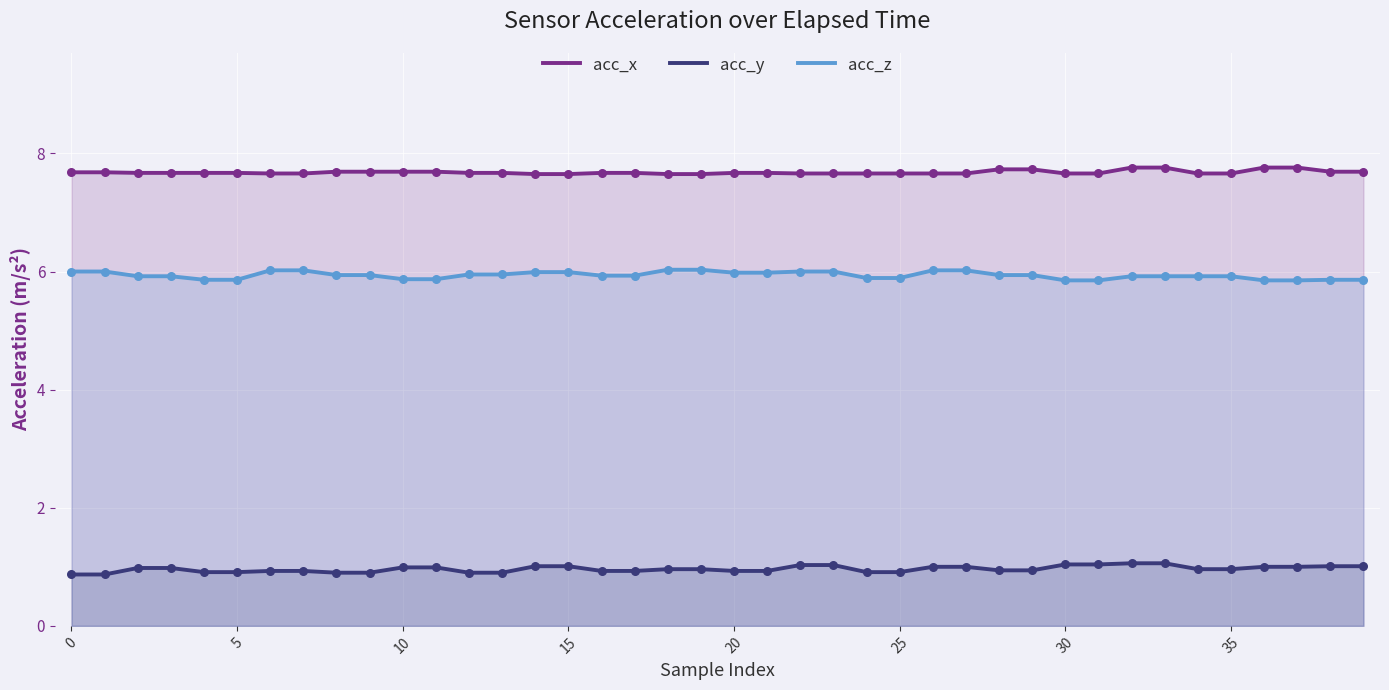

At which category is the sum across all series the highest?

32